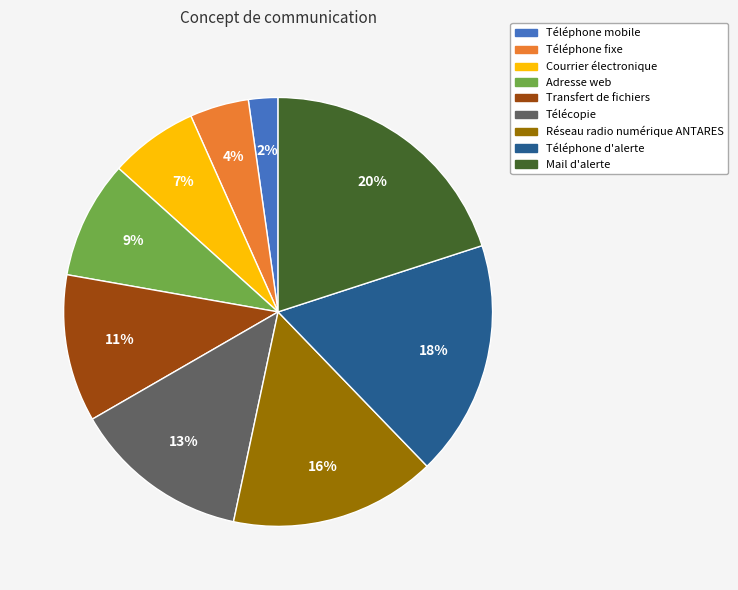

Is the sum of Télécopie and Téléphone mobile greater than half?

No